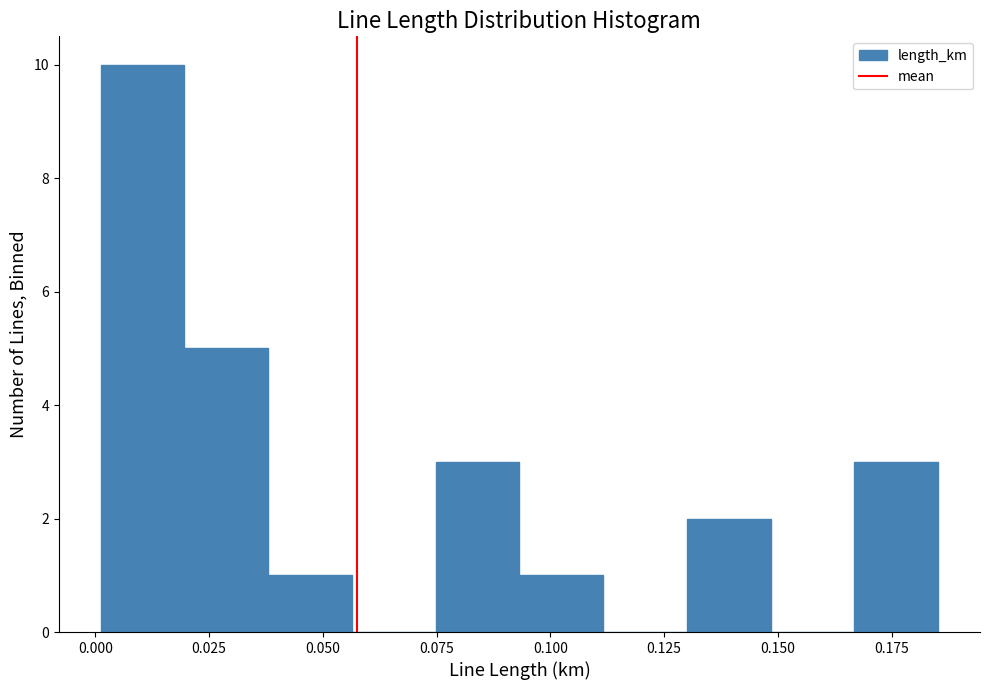

Read against the x-axis, roughly where is the centre of the tallest bar?

0.010